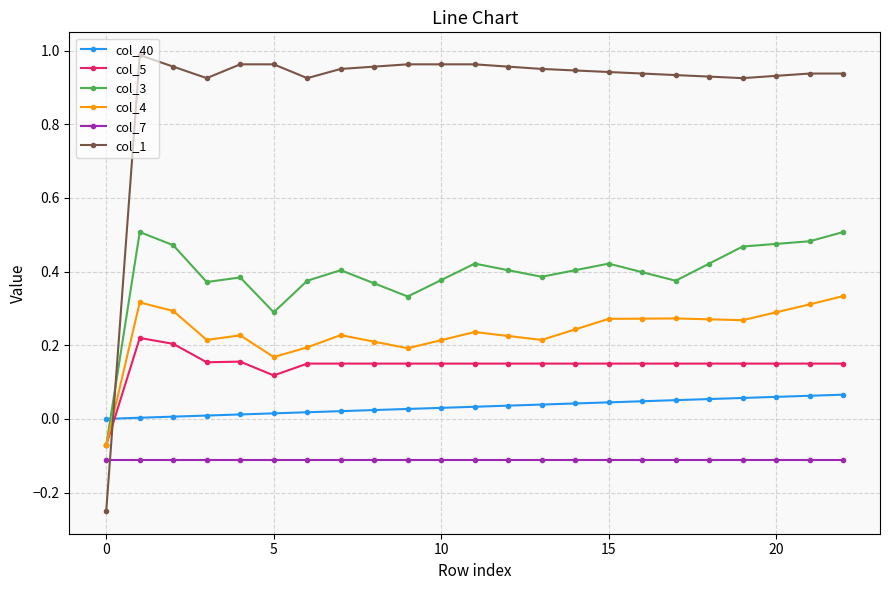

Which series has the largest total across all categories?

col_1